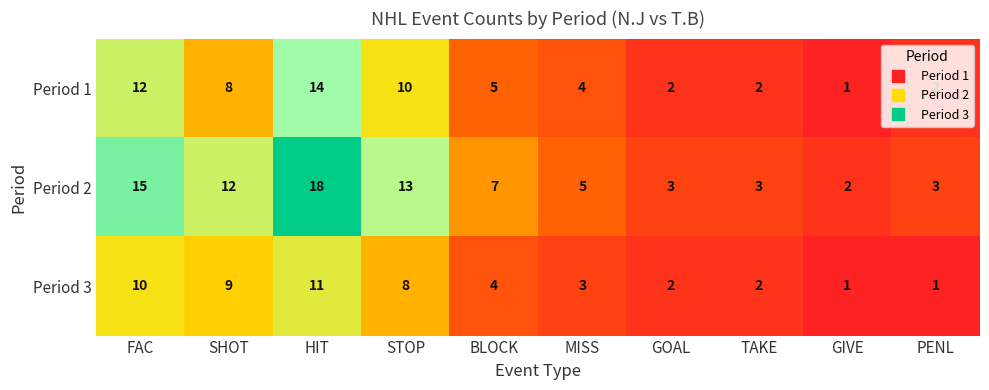

Where does the Period 2 series first go above 7?

FAC